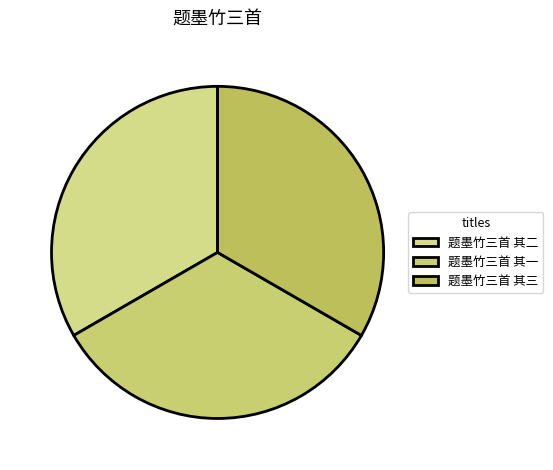

Count the number of slices in the pie.

3